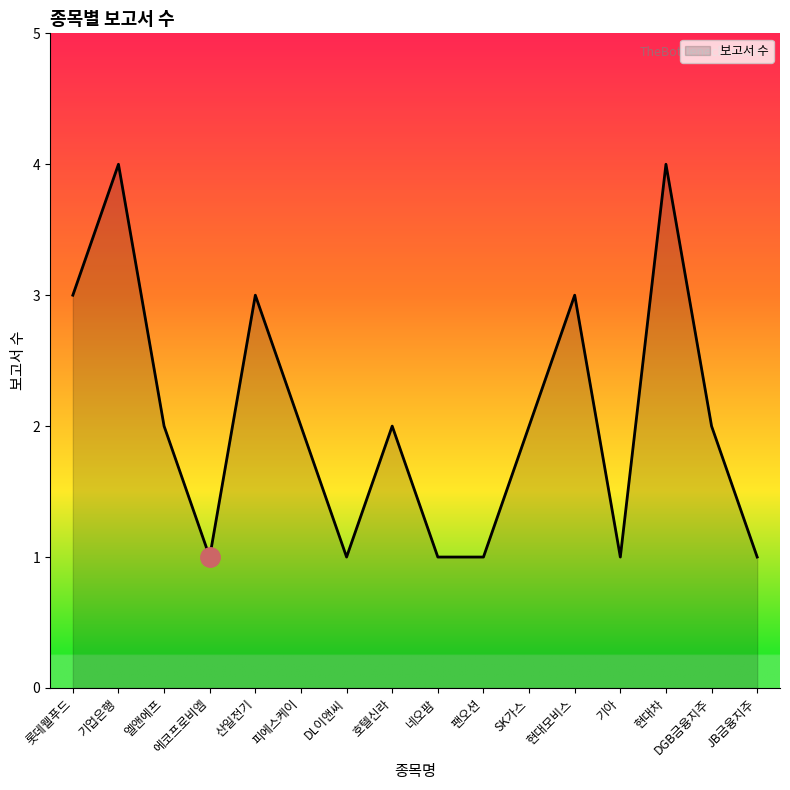

Between 현대모비스 and 엘앤에프, which is larger?

현대모비스